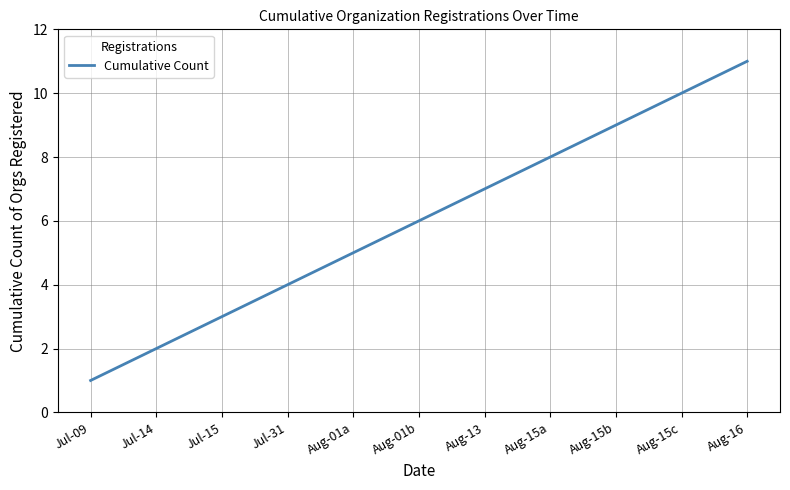

What position from the left is Aug-16?

11